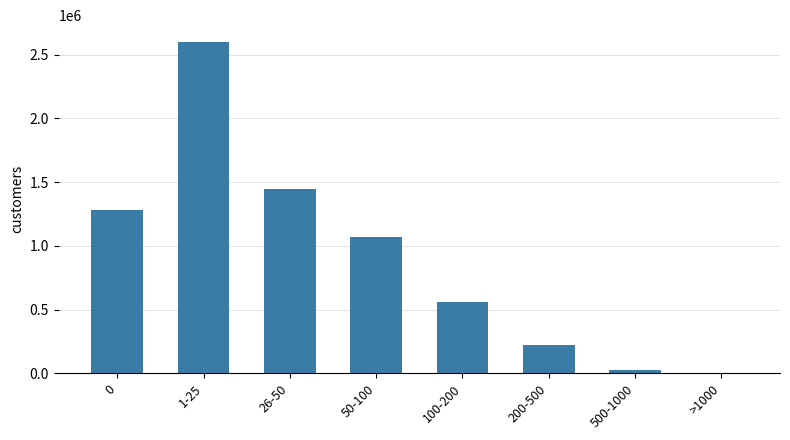

The value at 1-25 is 2601737. True or false?

True